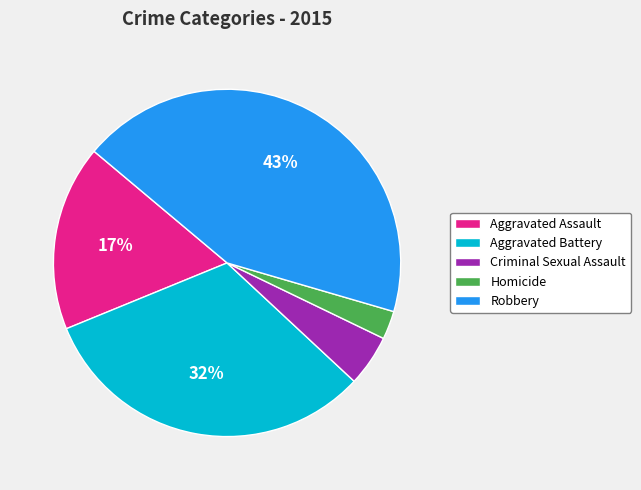

Between Aggravated Assault and Robbery, which is larger?

Robbery